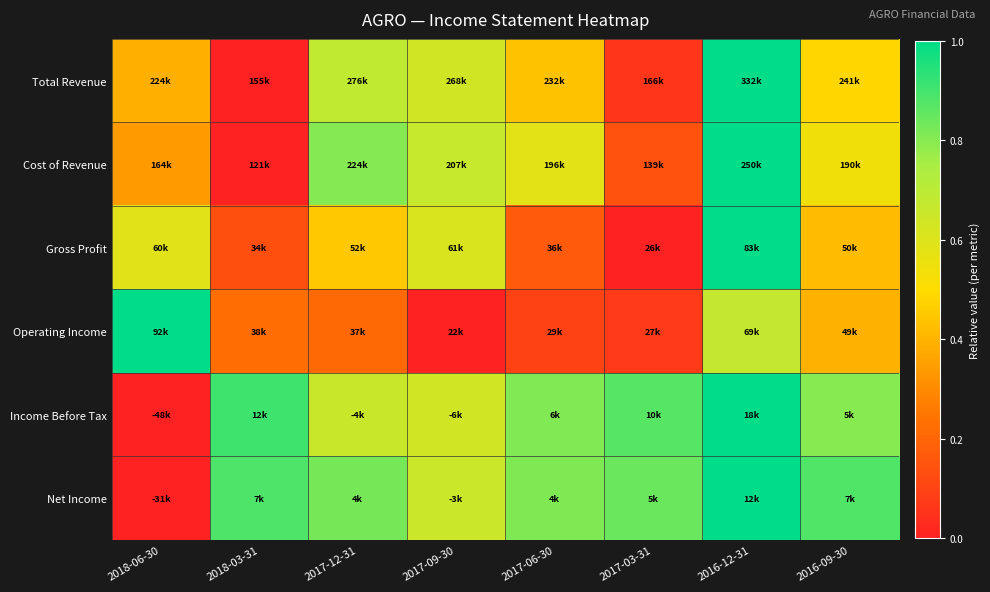

Reading left to right, extract all data points from this chart.

Total Revenue: 2018-06-30=0.4	2018-03-31=0.0	2017-12-31=0.7	2017-09-30=0.6	2017-06-30=0.4	2017-03-31=0.1	2016-12-31=1.0	2016-09-30=0.5
Cost of Revenue: 2018-06-30=0.3	2018-03-31=0.0	2017-12-31=0.8	2017-09-30=0.7	2017-06-30=0.6	2017-03-31=0.1	2016-12-31=1.0	2016-09-30=0.5
Gross Profit: 2018-06-30=0.6	2018-03-31=0.1	2017-12-31=0.5	2017-09-30=0.6	2017-06-30=0.2	2017-03-31=0.0	2016-12-31=1.0	2016-09-30=0.4
Operating Income: 2018-06-30=1.0	2018-03-31=0.2	2017-12-31=0.2	2017-09-30=0.0	2017-06-30=0.1	2017-03-31=0.1	2016-12-31=0.7	2016-09-30=0.4
Income Before Tax: 2018-06-30=0.0	2018-03-31=0.9	2017-12-31=0.7	2017-09-30=0.6	2017-06-30=0.8	2017-03-31=0.9	2016-12-31=1.0	2016-09-30=0.8
Net Income: 2018-06-30=0.0	2018-03-31=0.9	2017-12-31=0.8	2017-09-30=0.7	2017-06-30=0.8	2017-03-31=0.8	2016-12-31=1.0	2016-09-30=0.9